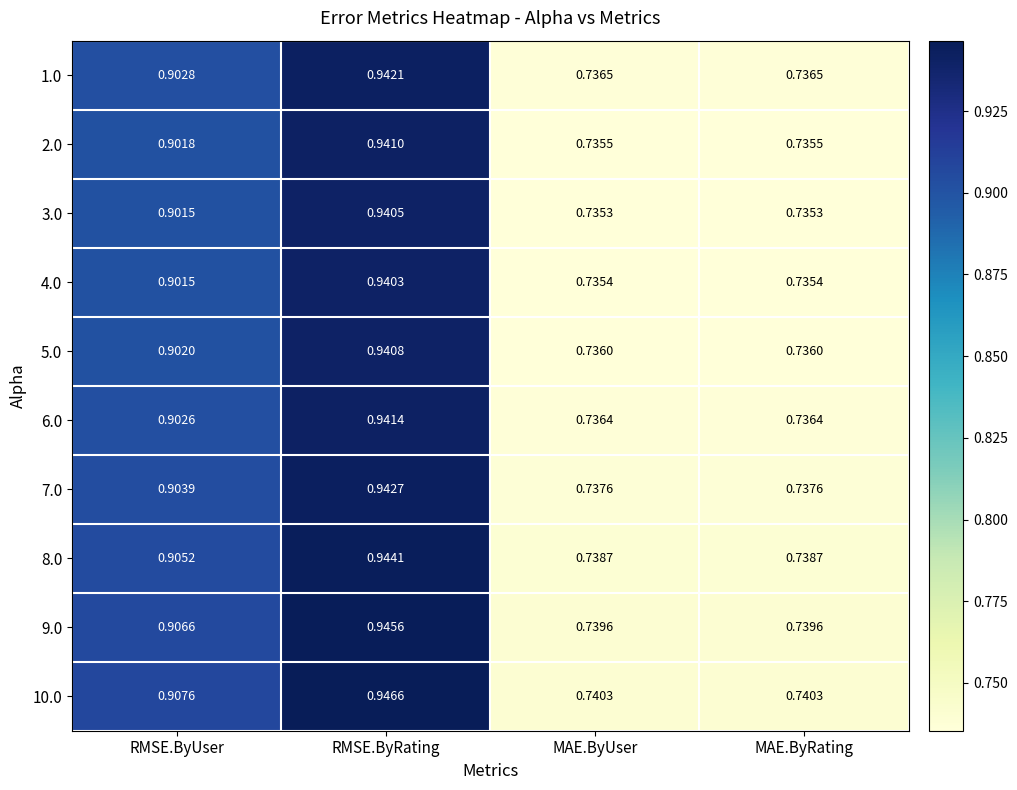

How many data points does each series have?

4